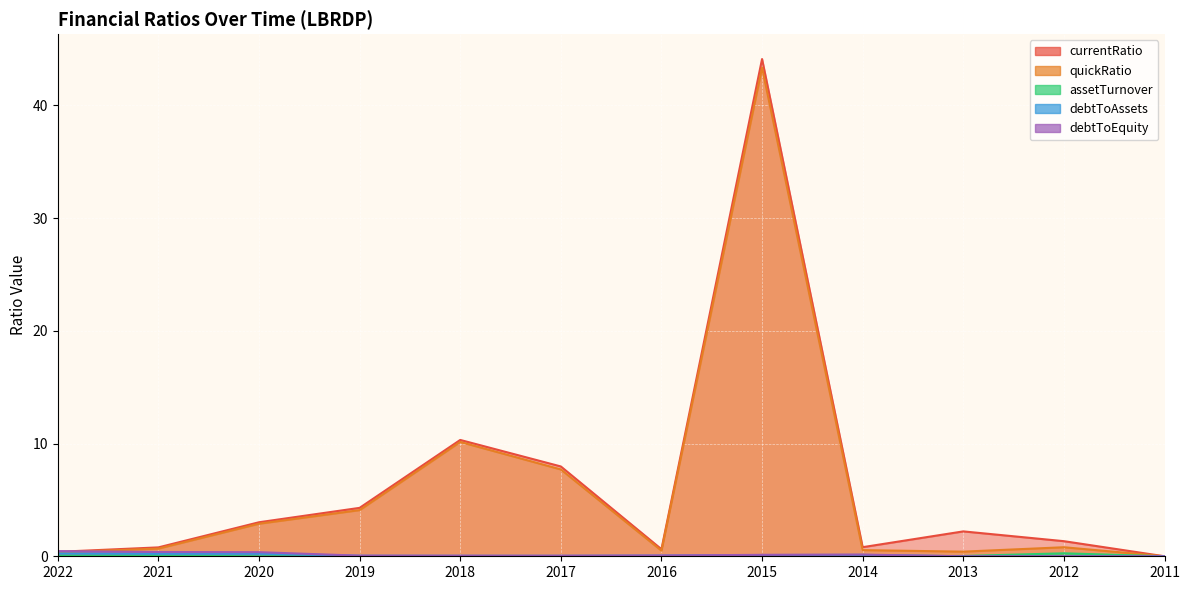

List the labels in order of debtToEquity value, largest first.

2022, 2021, 2020, 2014, 2015, 2016, 2019, 2018, 2017, 2013, 2012, 2011